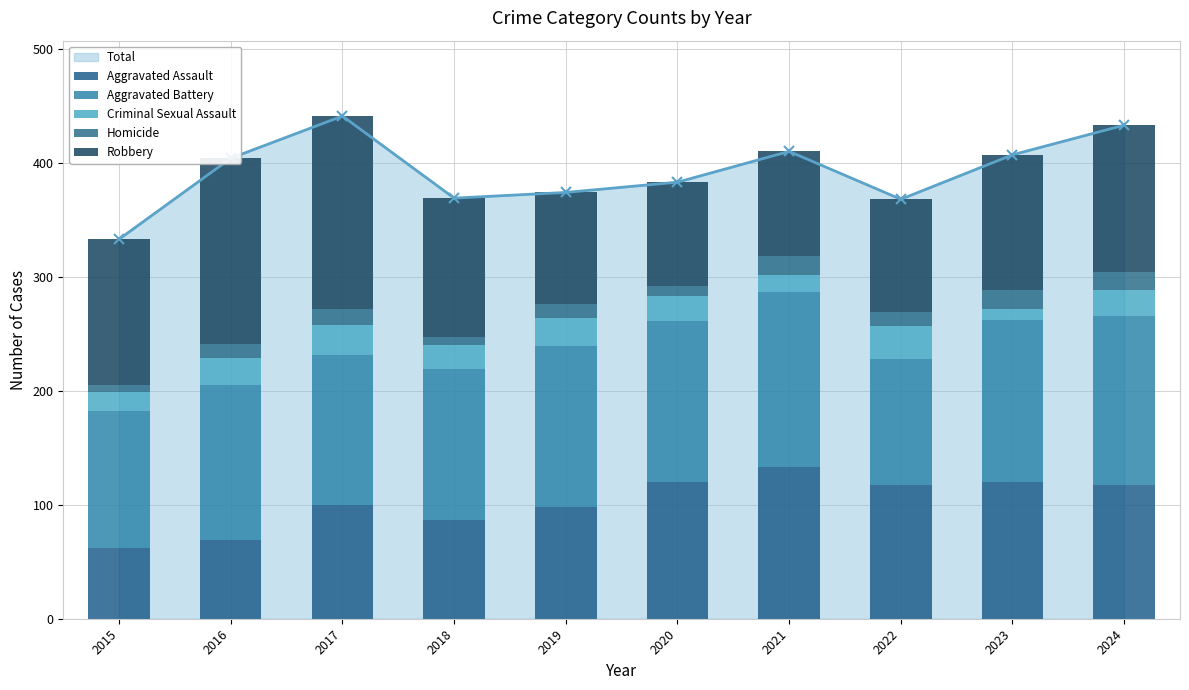

The value of Criminal Sexual Assault at 2022 is 29. True or false?

True